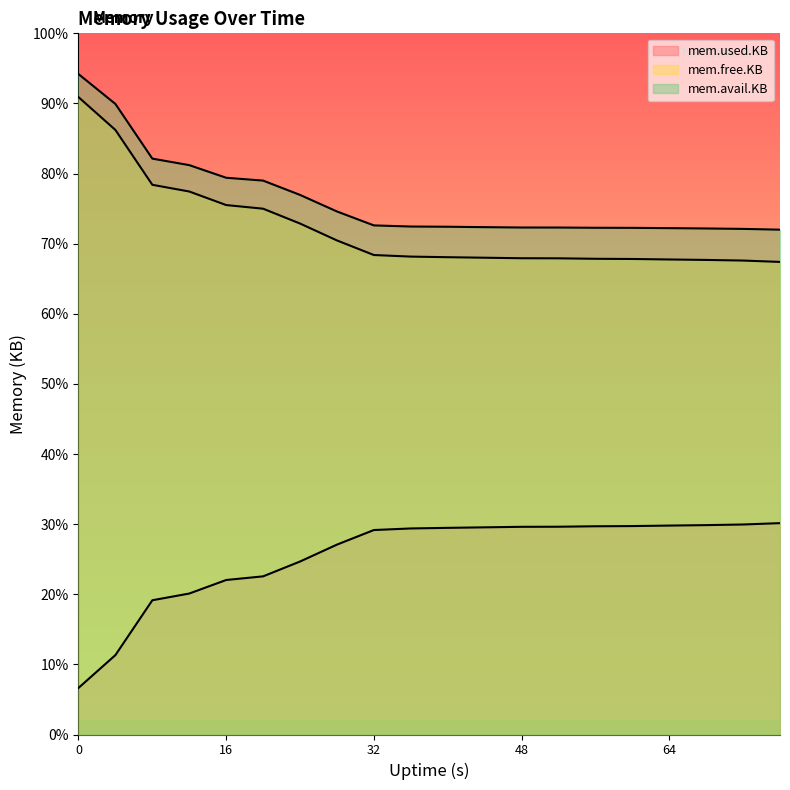

True or false: mem.avail.KB and mem.used.KB cross at least once.

False